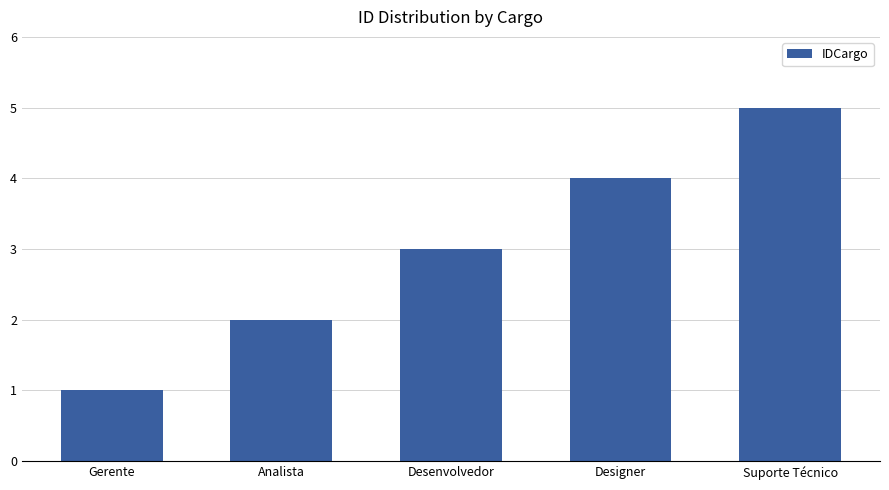

Is it true that the value at Analista is 2?

True